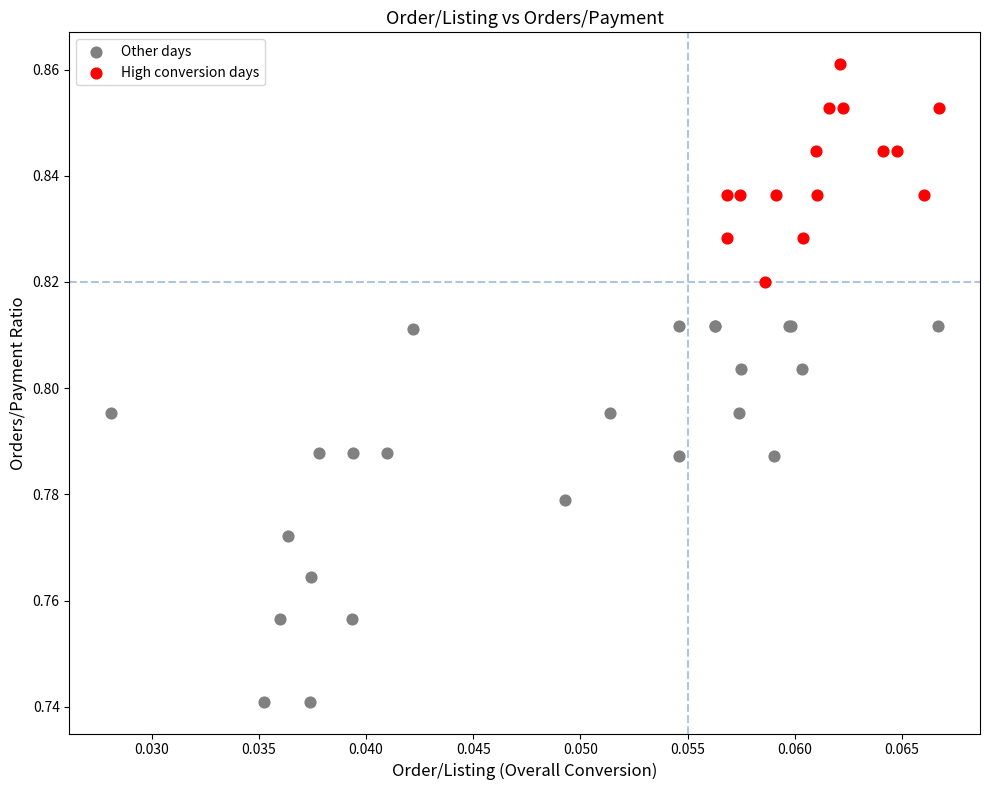

Which series reaches the maximum Y coordinate?

High conversion days